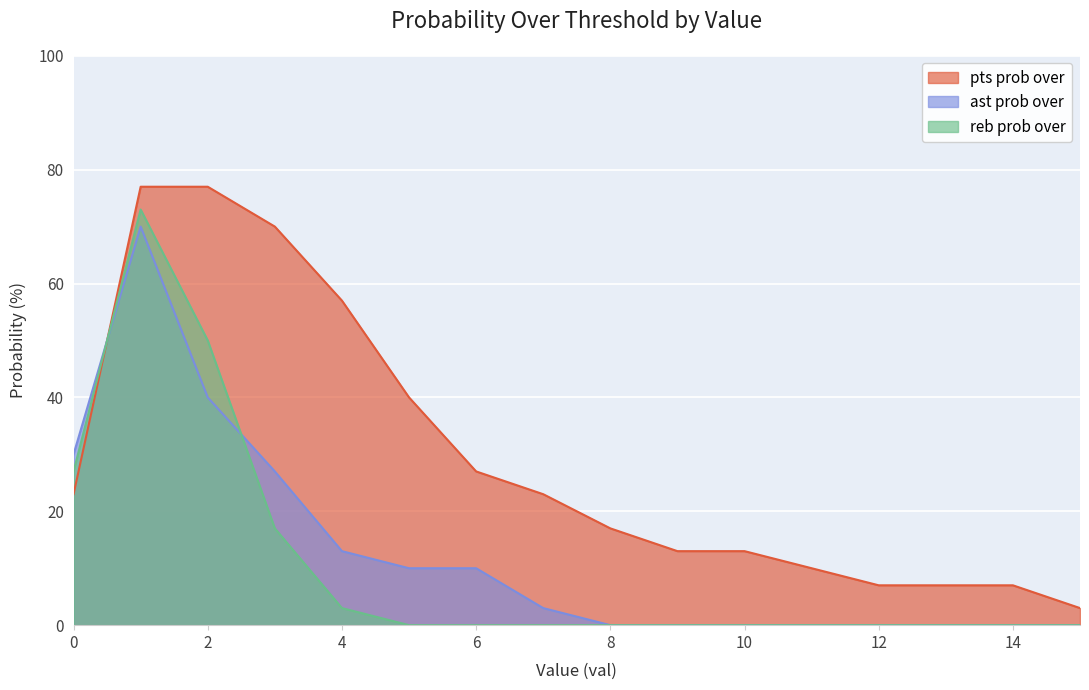

Is it true that reb prob over equals 50 at 2?

True